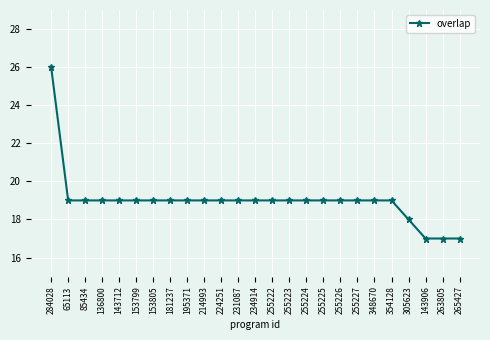

What is the difference between the second highest and second lowest values?

2